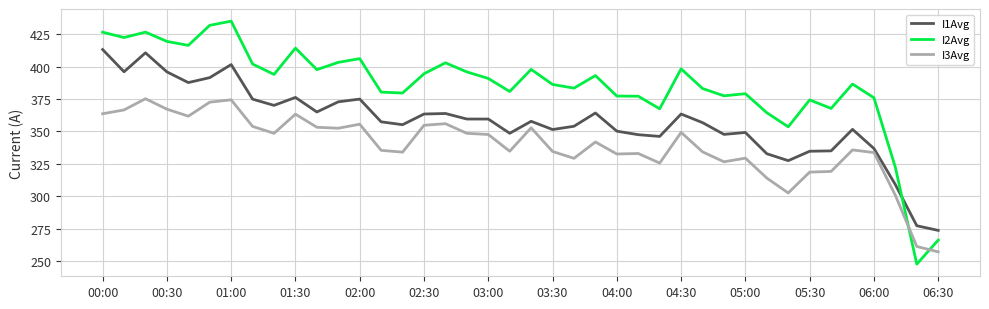

True or false: I3Avg and I2Avg intersect in this chart.

True